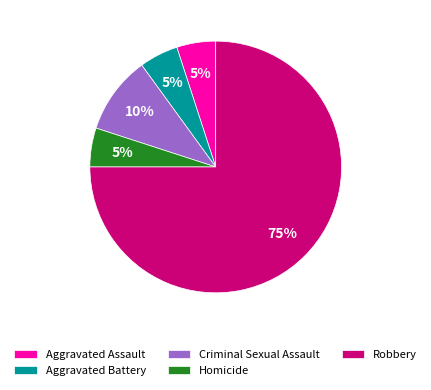

What percentage is the Homicide slice, to the nearest percent?

5%